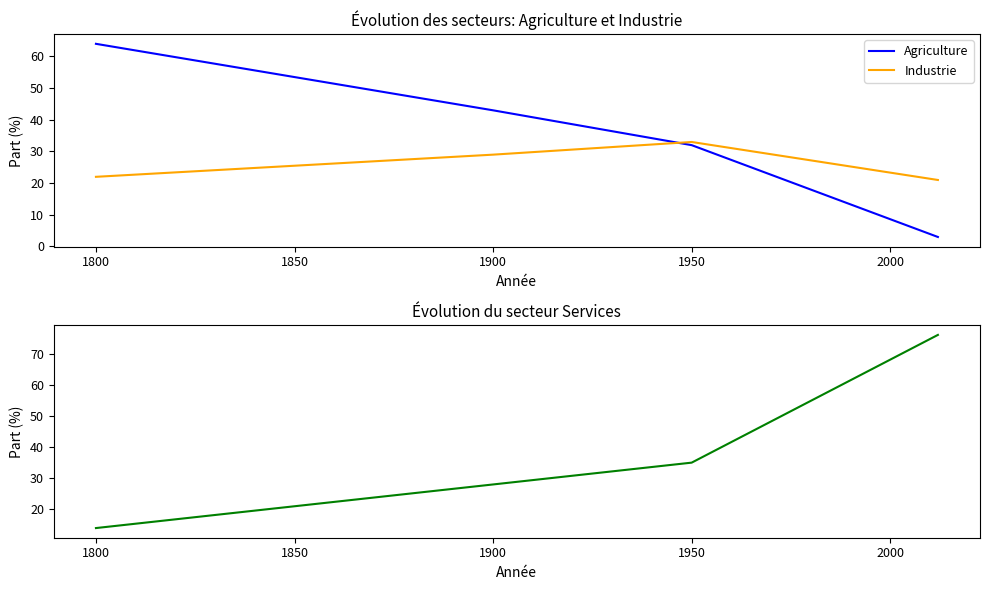

At which label is Industrie closest to 27?

1900